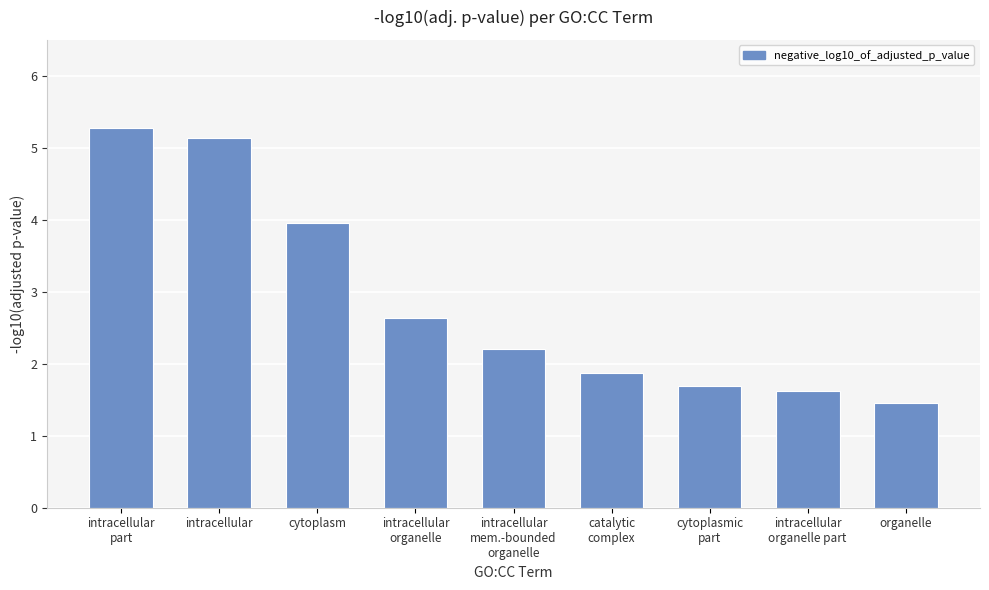

How many values are below 2?

4